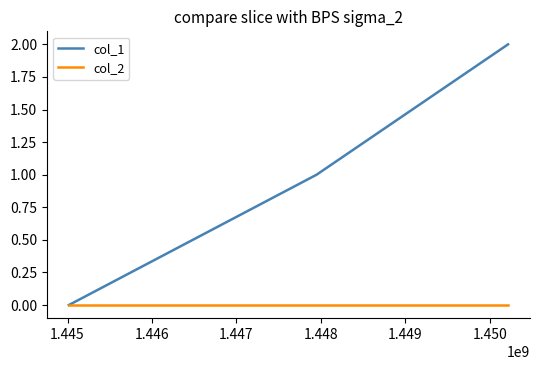

Which series has the largest total across all categories?

col_1